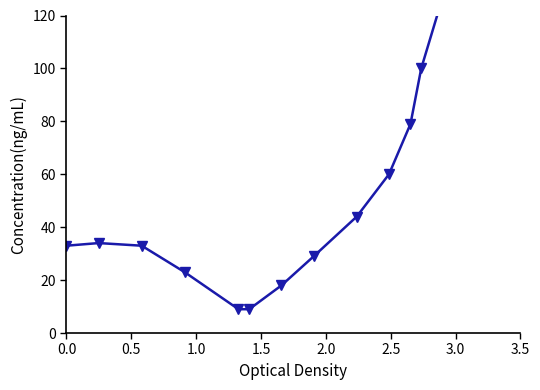

What is the difference between the maximum and minimum values?

166